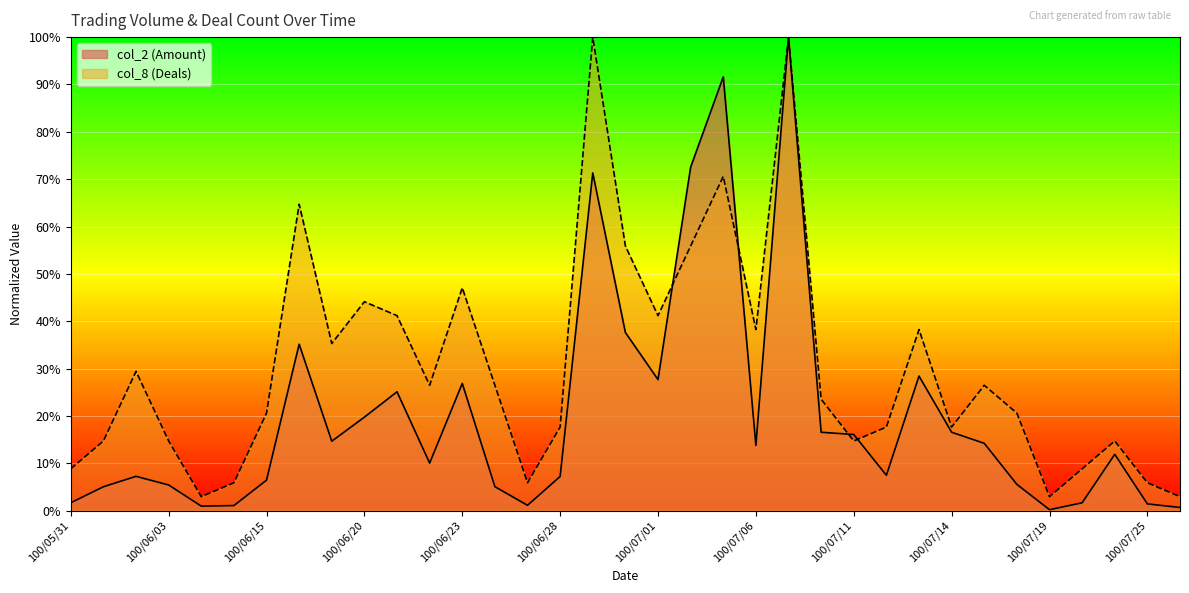

What is the total value across all series at 100/07/08?

0.4